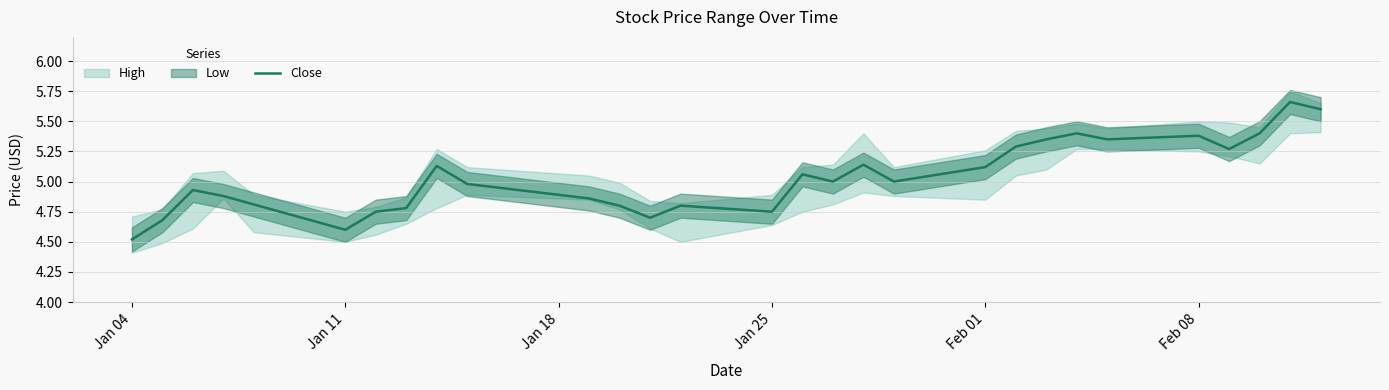

How many interior local valleys (lower than both neighbors) does the data have?

7